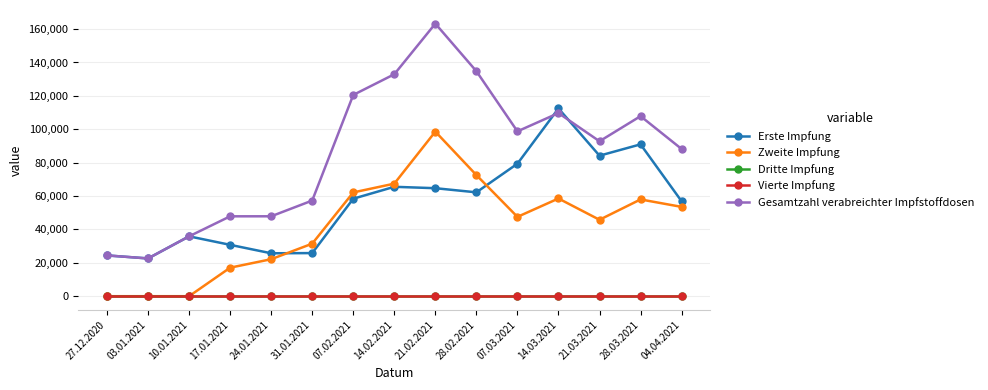

Reading left to right, transcribe all the data shown in this chart.

Erste Impfung: 27.12.2020=24427	03.01.2021=22614	10.01.2021=35858	17.01.2021=30771	24.01.2021=25709	31.01.2021=25823	07.02.2021=58404	14.02.2021=65534	21.02.2021=64698	28.02.2021=62224	07.03.2021=79365	14.03.2021=112478	21.03.2021=84179	28.03.2021=90965	04.04.2021=56881
Zweite Impfung: 27.12.2020=0	03.01.2021=0	10.01.2021=0	17.01.2021=17083	24.01.2021=22160	31.01.2021=31469	07.02.2021=62166	14.02.2021=67424	21.02.2021=98588	28.02.2021=72563	07.03.2021=47518	14.03.2021=58529	21.03.2021=45780	28.03.2021=57967	04.04.2021=53506
Dritte Impfung: 27.12.2020=0	03.01.2021=0	10.01.2021=0	17.01.2021=0	24.01.2021=0	31.01.2021=0	07.02.2021=0	14.02.2021=0	21.02.2021=0	28.02.2021=0	07.03.2021=0	14.03.2021=0	21.03.2021=0	28.03.2021=0	04.04.2021=0
Vierte Impfung: 27.12.2020=0	03.01.2021=0	10.01.2021=0	17.01.2021=0	24.01.2021=0	31.01.2021=0	07.02.2021=0	14.02.2021=0	21.02.2021=0	28.02.2021=0	07.03.2021=0	14.03.2021=0	21.03.2021=0	28.03.2021=0	04.04.2021=0
Gesamtzahl verabreichter Impfstoffdosen: 27.12.2020=24427	03.01.2021=22614	10.01.2021=35858	17.01.2021=47854	24.01.2021=47869	31.01.2021=57292	07.02.2021=120570	14.02.2021=132958	21.02.2021=163286	28.02.2021=134787	07.03.2021=98753	14.03.2021=109702	21.03.2021=92810	28.03.2021=107856	04.04.2021=88197